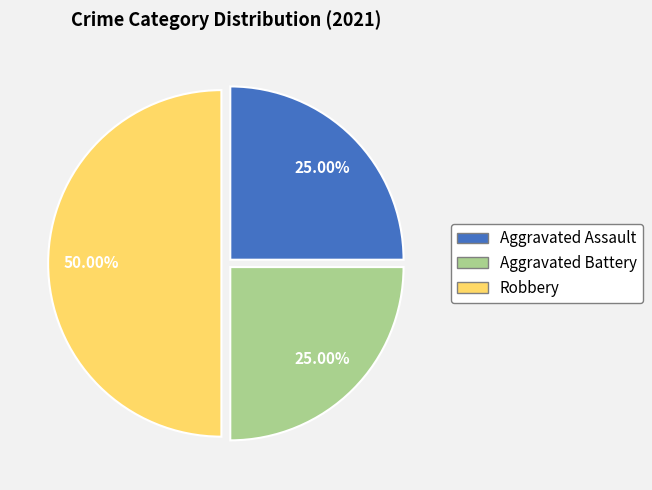

To the nearest percent, what is the average slice percentage?

33%